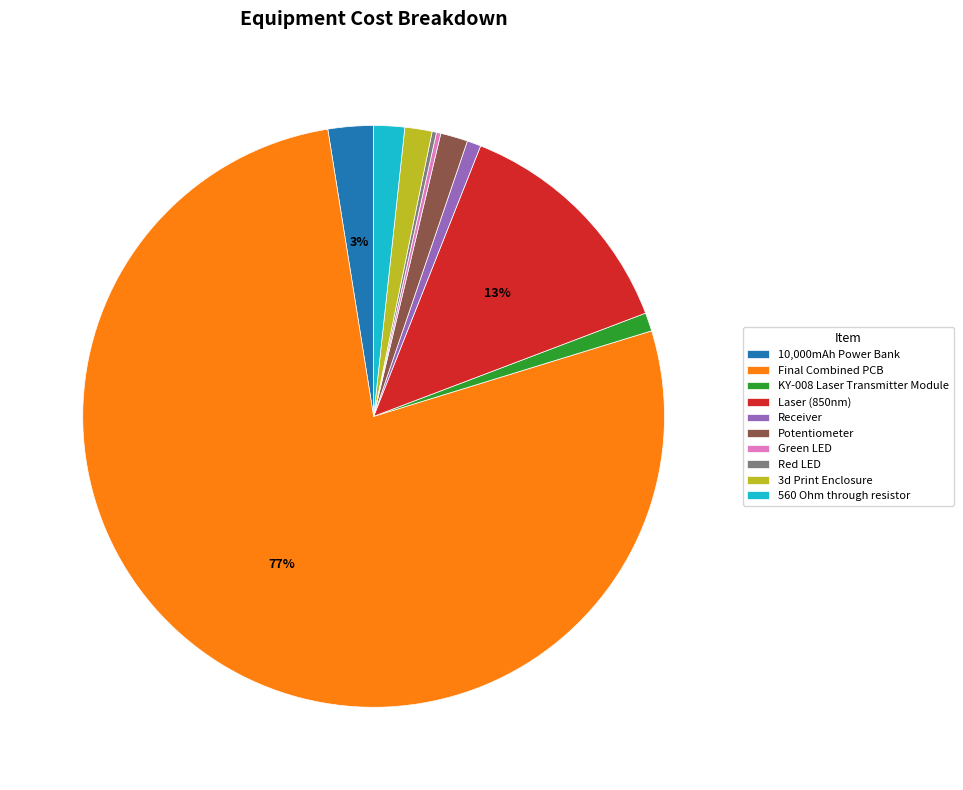

To the nearest percent, what percentage of the pie is Laser (850nm)?

13%